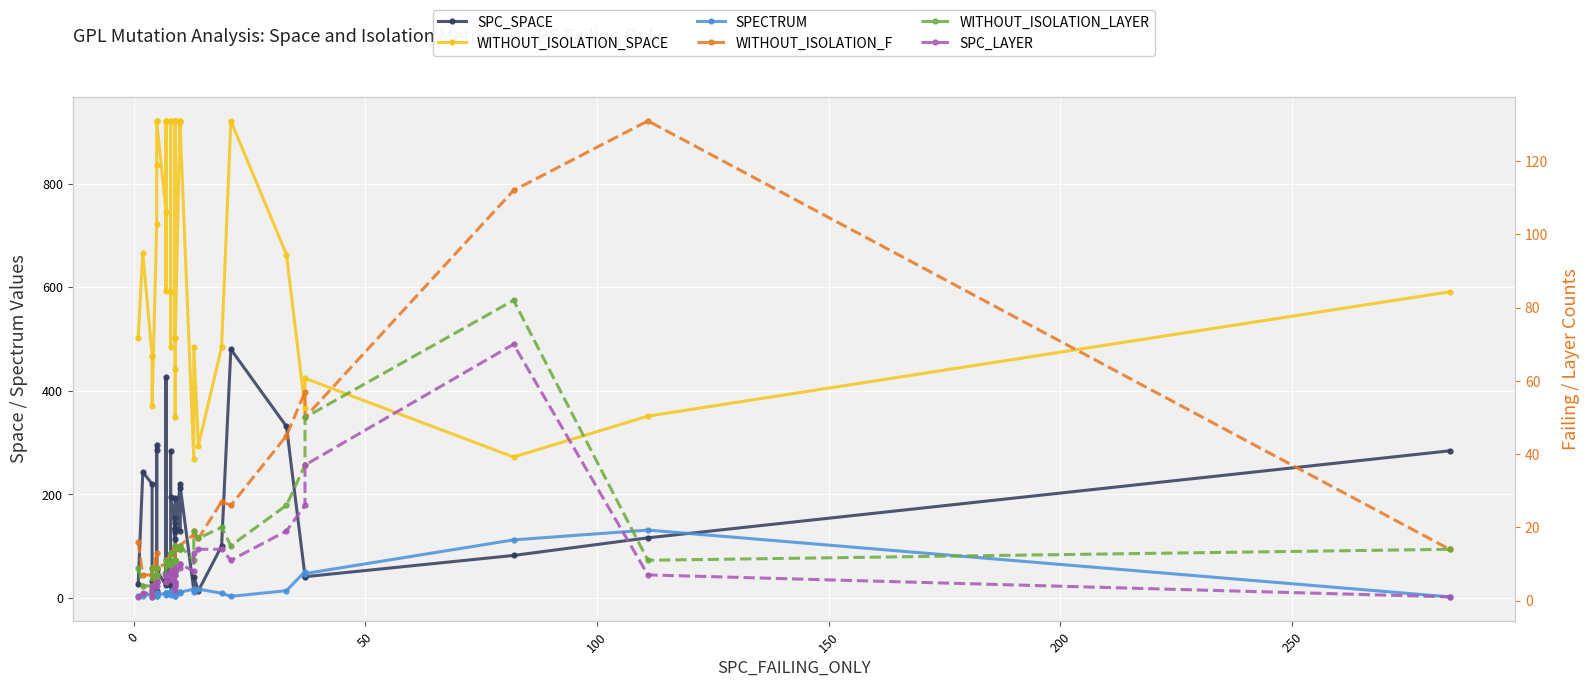

What is the average value of the WITHOUT_ISOLATION_LAYER series?

14